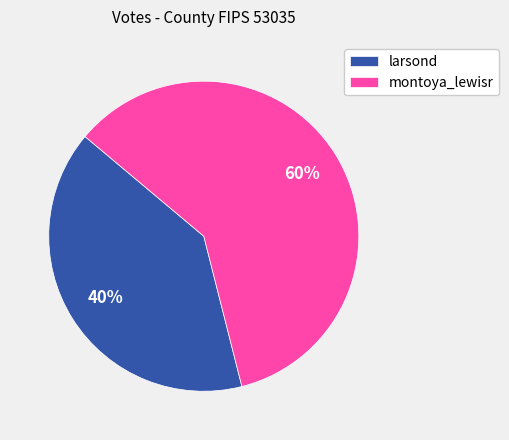

Approximately how many times larger is the value at larsond compared to montoya_lewisr?

0.7